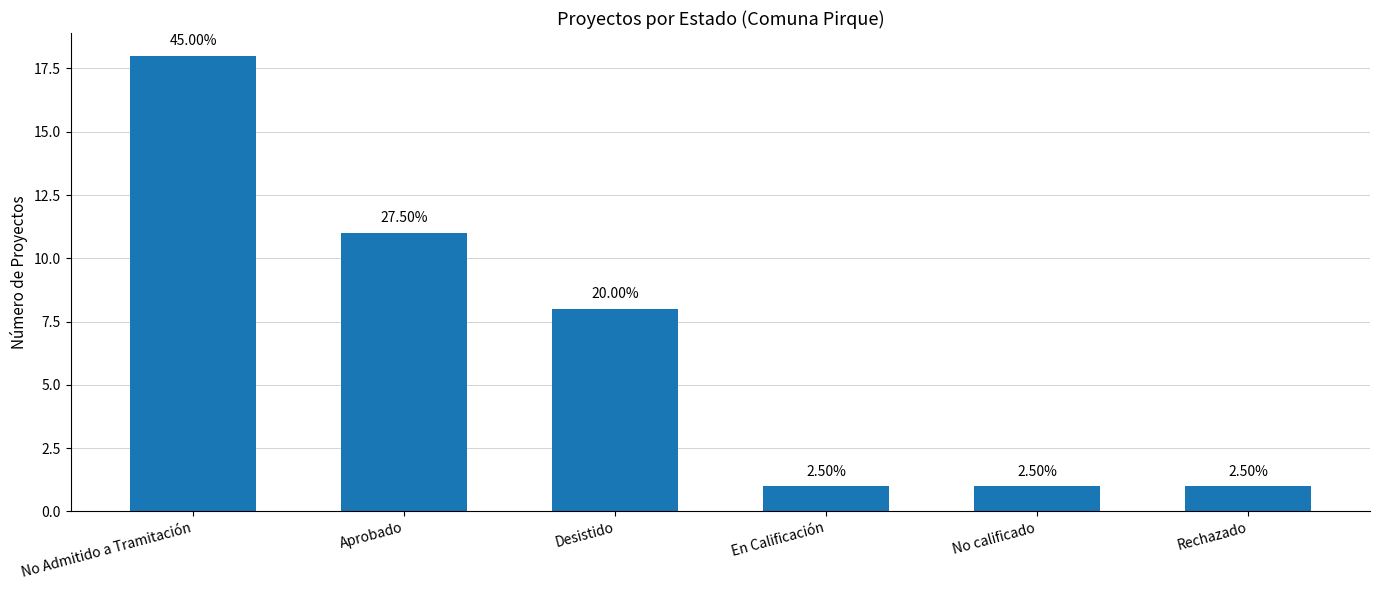

What is the maximum value shown in the chart?

18